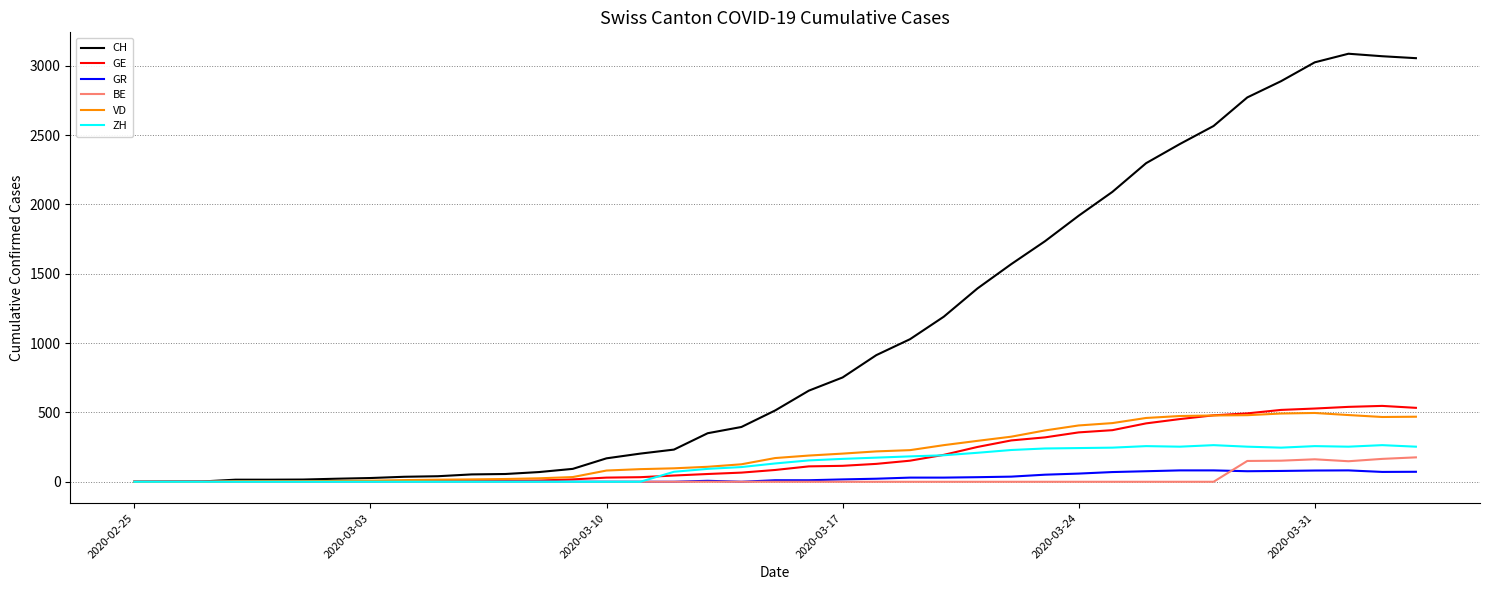

Which series has the largest total across all categories?

CH